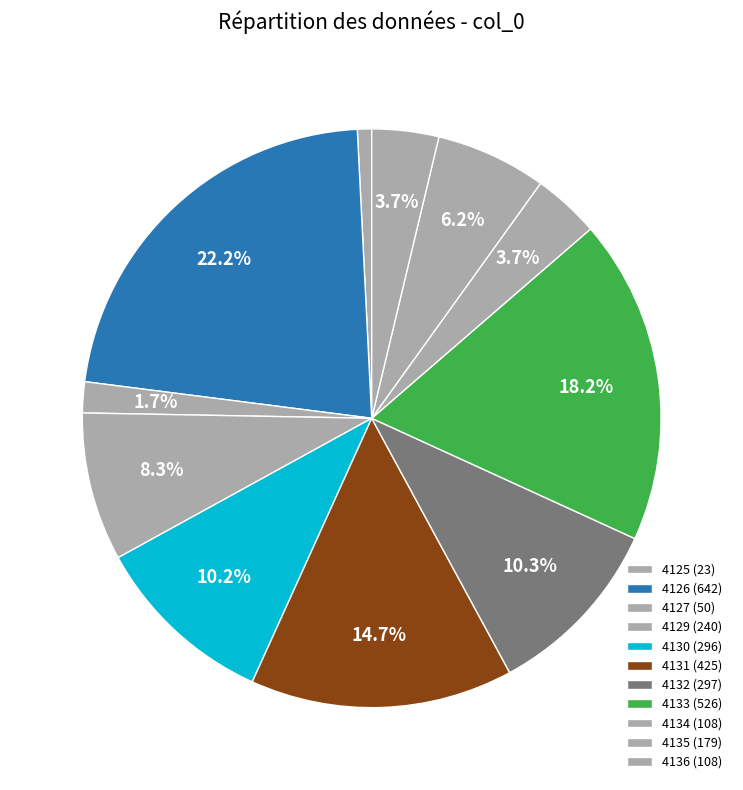

How many segments does this pie chart have?

11